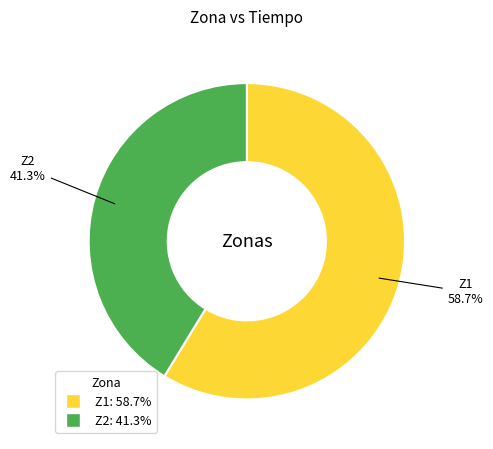

What percentage is the Z1 slice, to the nearest percent?

59%